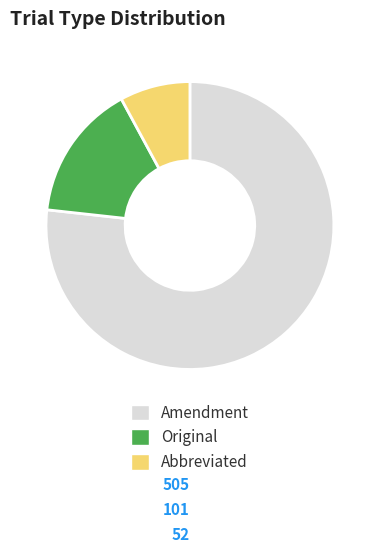

The Original slice represents 15% of the pie. True or false?

True